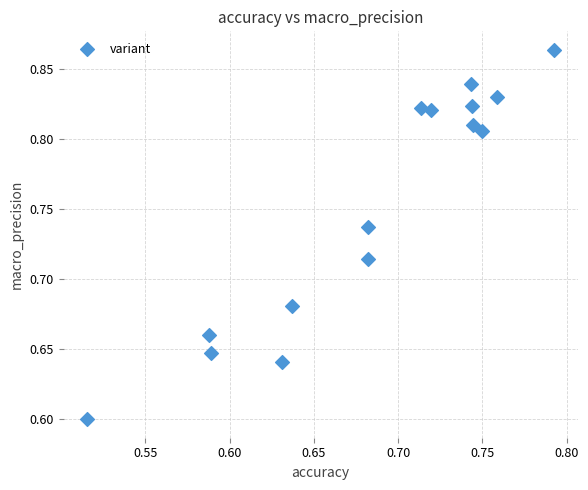

What is the range of Y values (max minus min)?

0.3